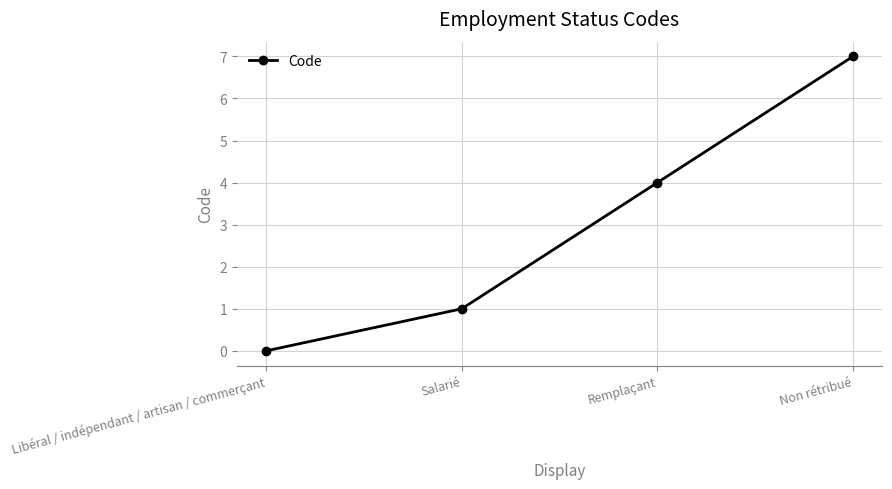

What is the sum of the values at Remplaçant and Salarié?

5